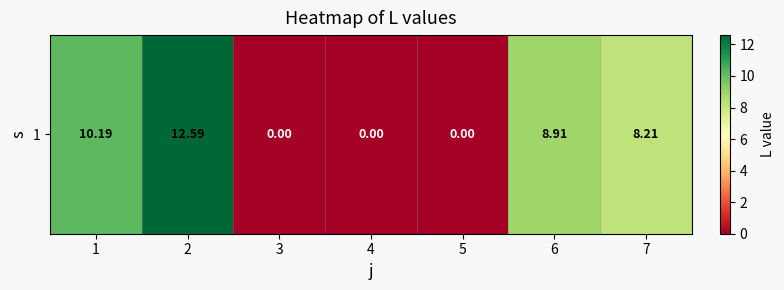

What is the difference between the values at 3 and 1?

10.2